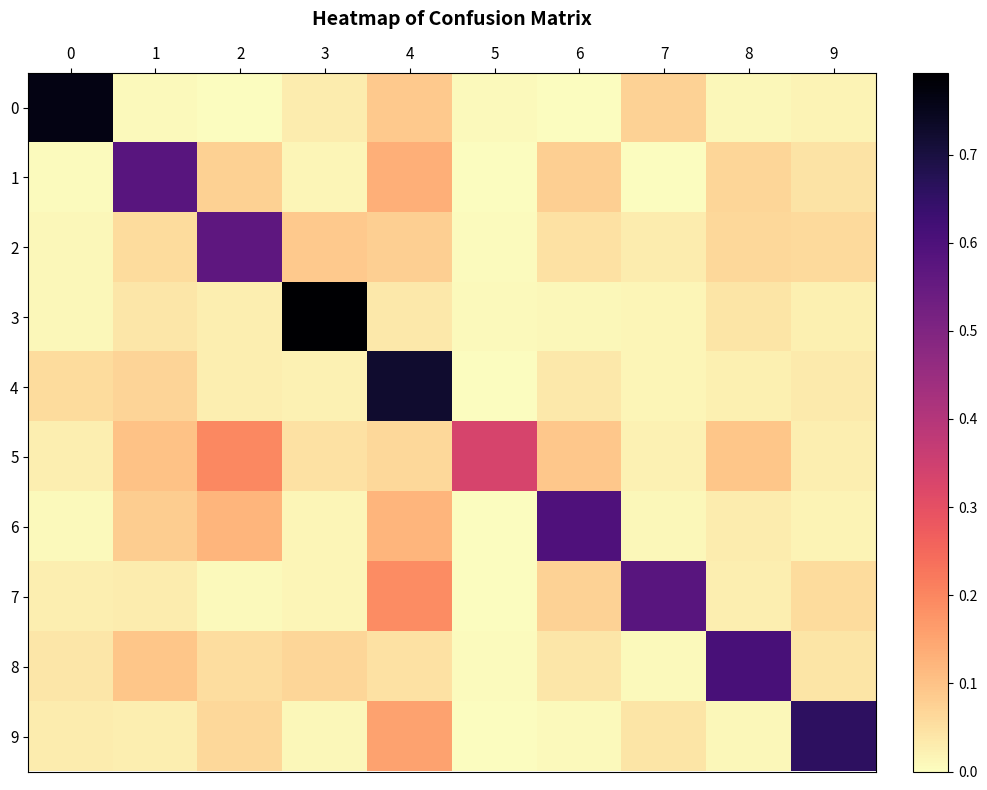

Reading left to right, transcribe all the data shown in this chart.

0: 0=0.8	1=0.0	2=0.0	3=0.0	4=0.1	5=0.0	6=0.0	7=0.1	8=0.0	9=0.0
1: 0=0.0	1=0.6	2=0.1	3=0.0	4=0.1	5=0.0	6=0.1	7=0.0	8=0.1	9=0.0
2: 0=0.0	1=0.1	2=0.6	3=0.1	4=0.1	5=0.0	6=0.0	7=0.0	8=0.1	9=0.1
3: 0=0.0	1=0.0	2=0.0	3=0.8	4=0.0	5=0.0	6=0.0	7=0.0	8=0.0	9=0.0
4: 0=0.1	1=0.1	2=0.0	3=0.0	4=0.7	5=0.0	6=0.0	7=0.0	8=0.0	9=0.0
5: 0=0.0	1=0.1	2=0.2	3=0.0	4=0.1	5=0.3	6=0.1	7=0.0	8=0.1	9=0.0
6: 0=0.0	1=0.1	2=0.1	3=0.0	4=0.1	5=0.0	6=0.6	7=0.0	8=0.0	9=0.0
7: 0=0.0	1=0.0	2=0.0	3=0.0	4=0.2	5=0.0	6=0.1	7=0.6	8=0.0	9=0.1
8: 0=0.0	1=0.1	2=0.1	3=0.1	4=0.0	5=0.0	6=0.0	7=0.0	8=0.6	9=0.0
9: 0=0.0	1=0.0	2=0.1	3=0.0	4=0.2	5=0.0	6=0.0	7=0.0	8=0.0	9=0.7